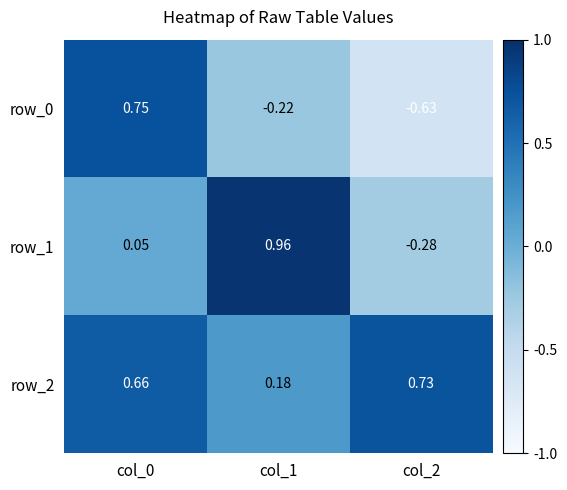

List the labels in order of row_2 value, largest first.

col_2, col_0, col_1